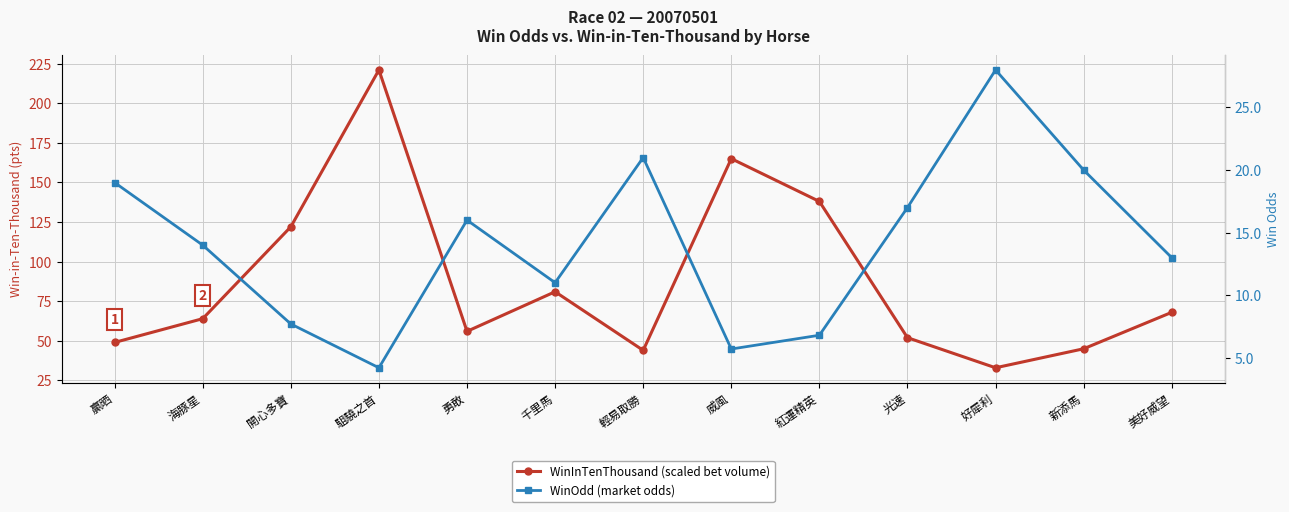

Where is WinInTenThousand nearest to the value 127?

開心多寶